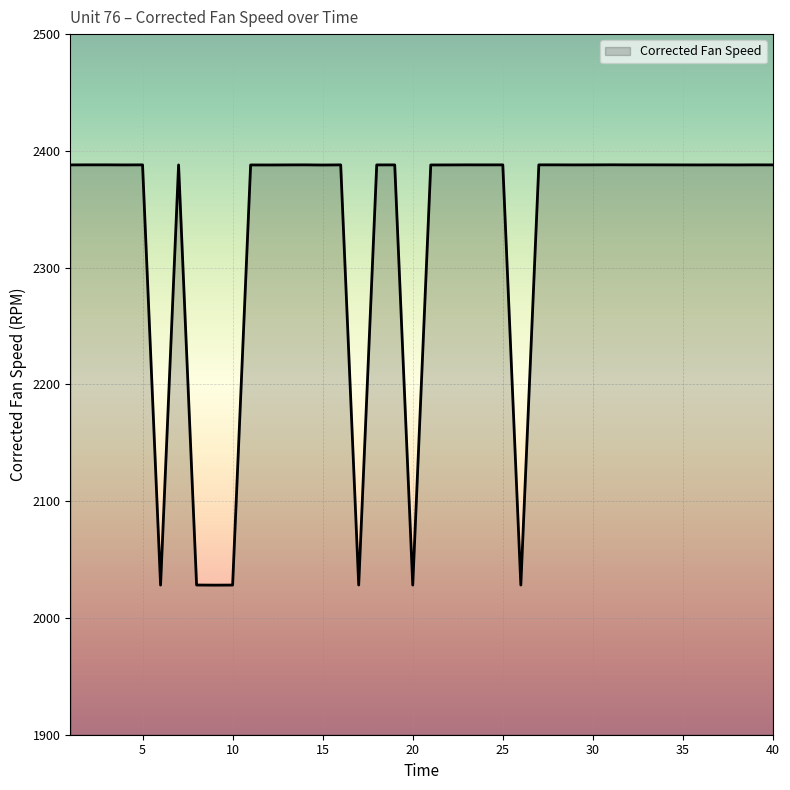

What is the minimum value shown in the chart?

2028.1